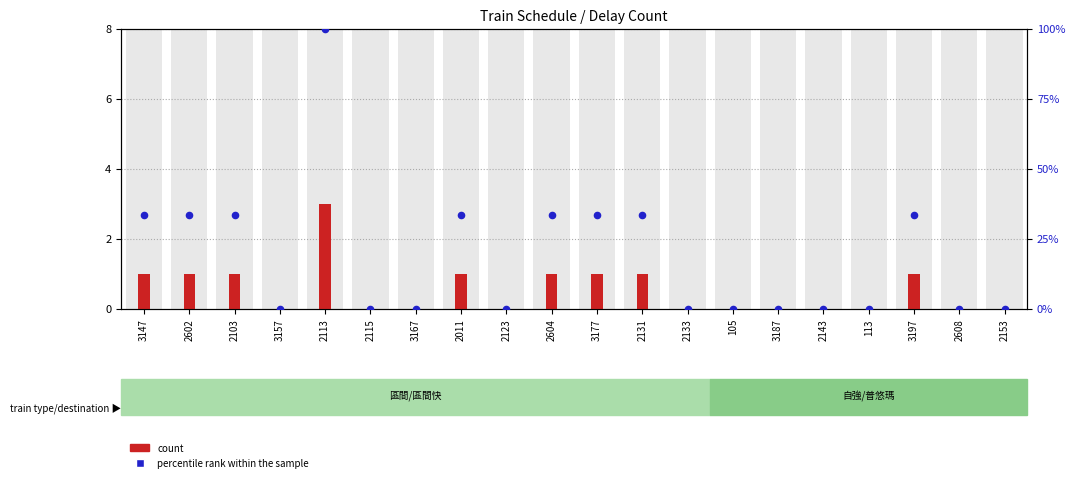

Which series has the largest total across all categories?

count